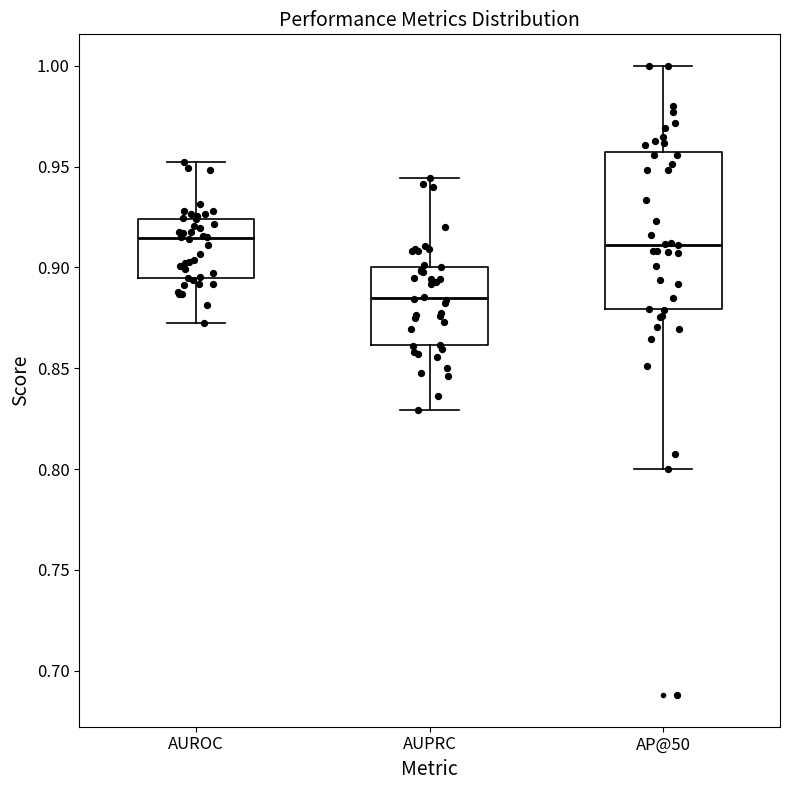

Comparing the boxes themselves (not the whiskers), which one is the tallest?

AP@50